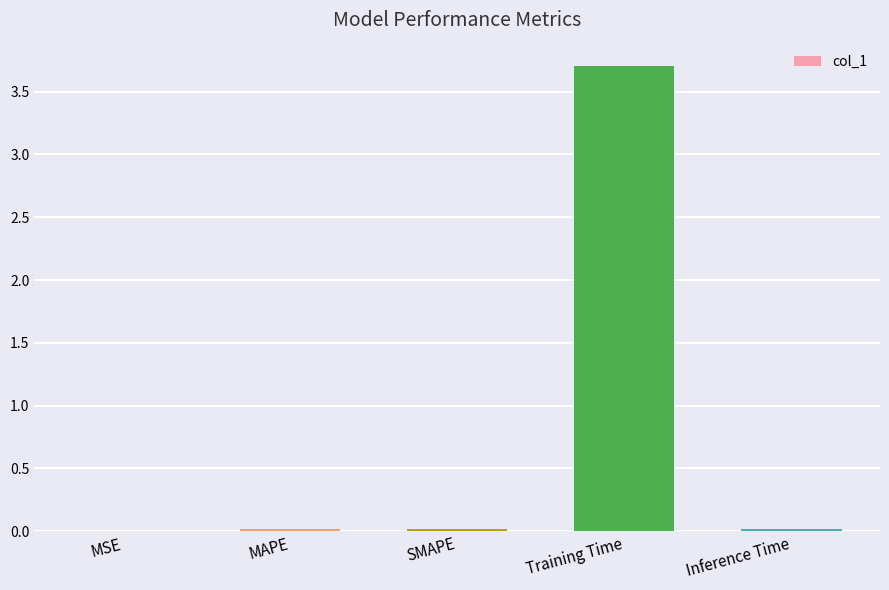

Is it true that the value at SMAPE is 0.0?

True